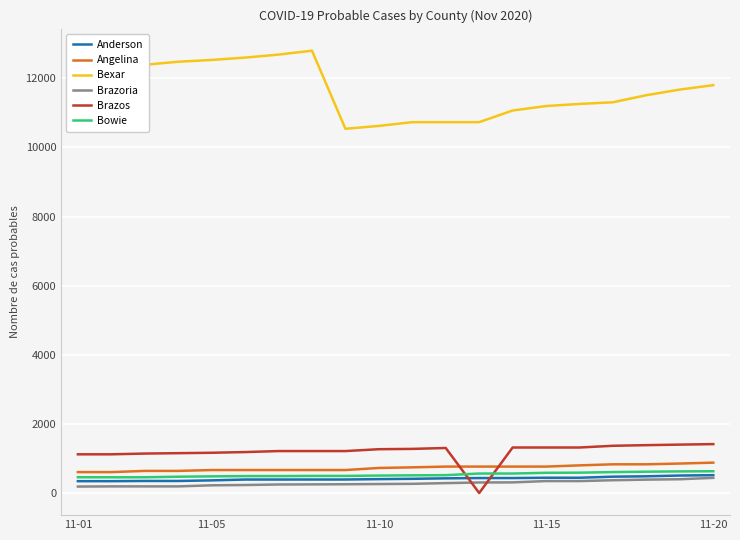

Does the chart display data point markers on the line(s)?

No